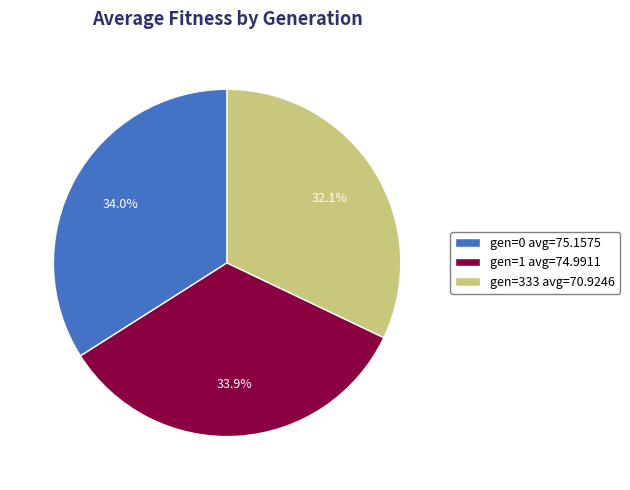

What is the smallest slice in the pie chart?

gen=333 avg=70.9246